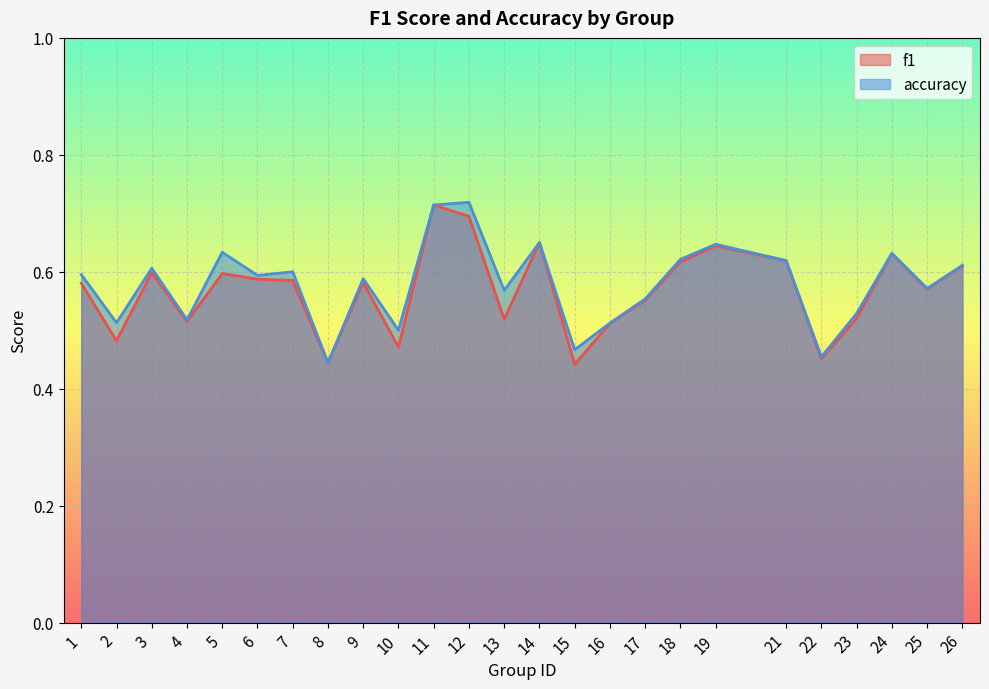

What are all the series names shown in the legend?

f1, accuracy